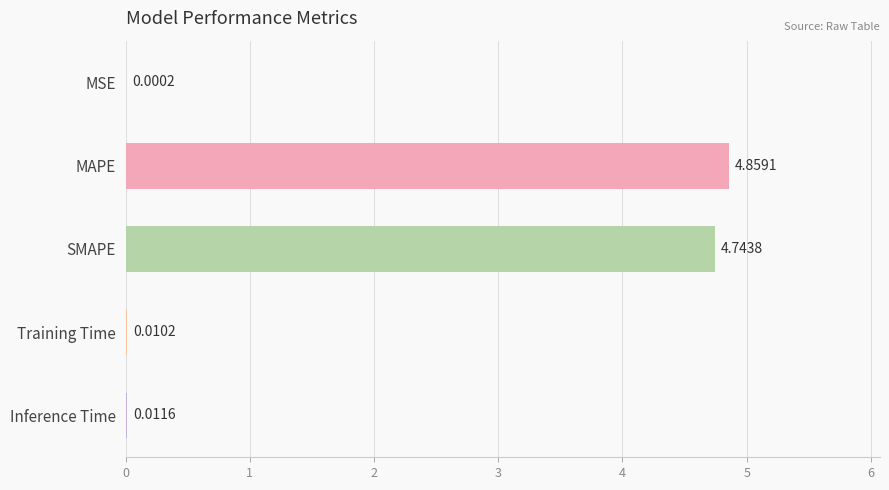

What is the sum of all values?

9.6